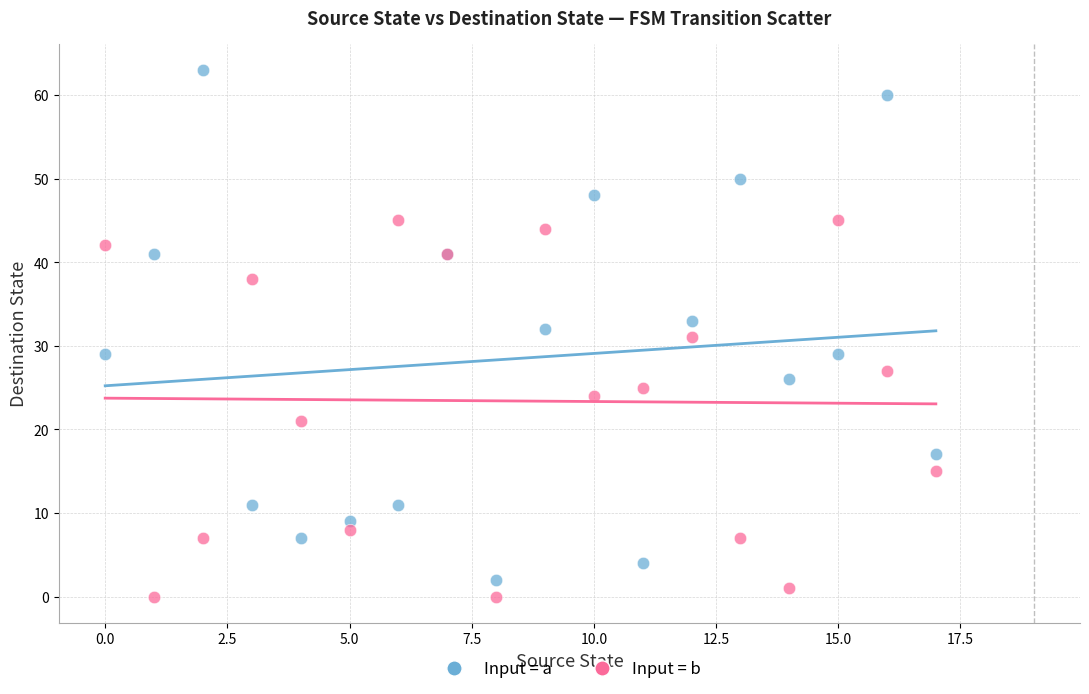

Which series reaches the maximum Y coordinate?

Input = a